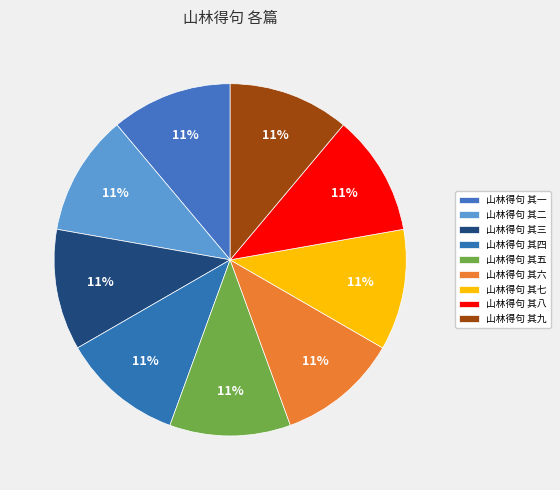

How many segments does this pie chart have?

9